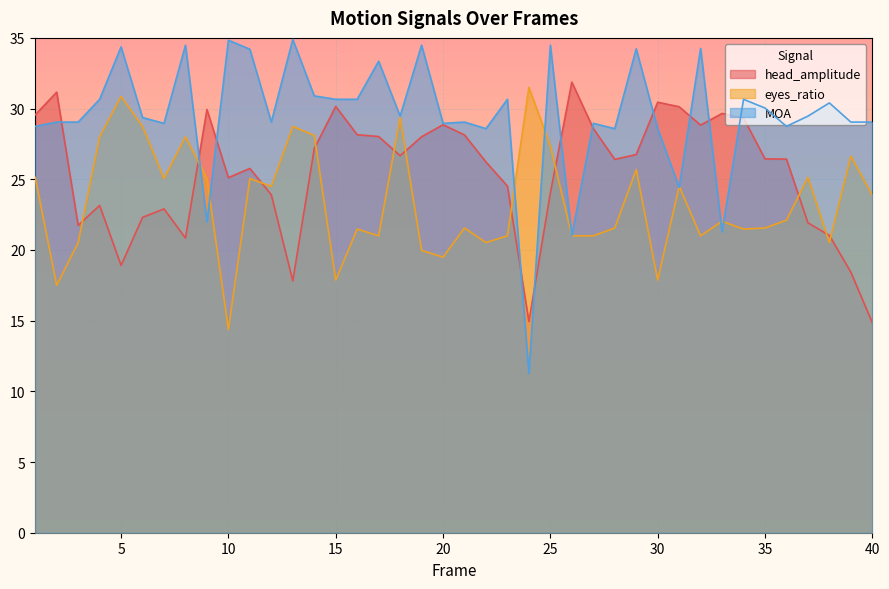

The value of head_amplitude at 14 is 44.3. True or false?

False